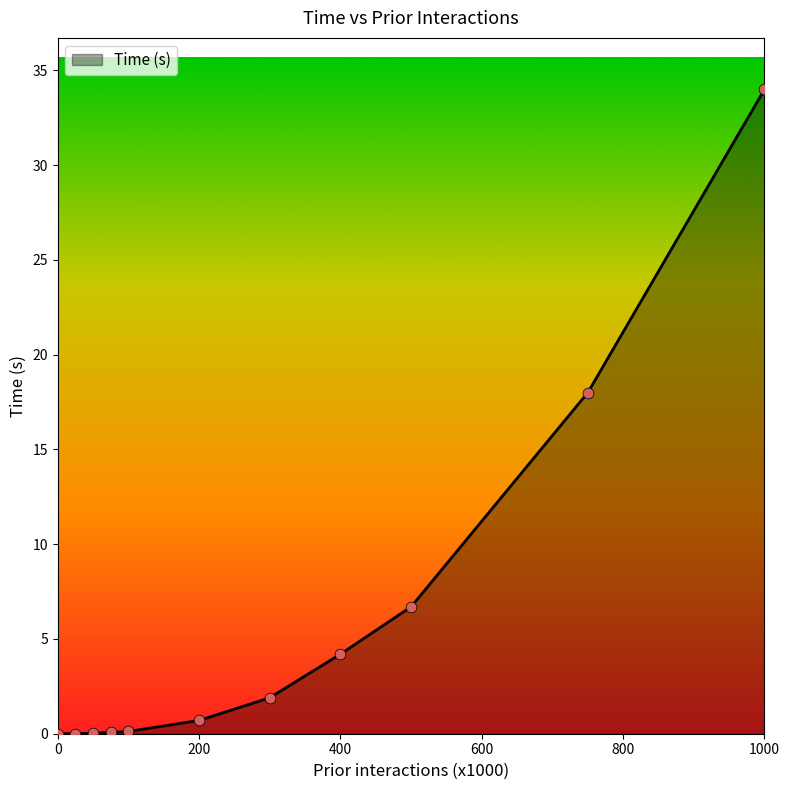

What is the difference between the maximum and minimum values?

34.0